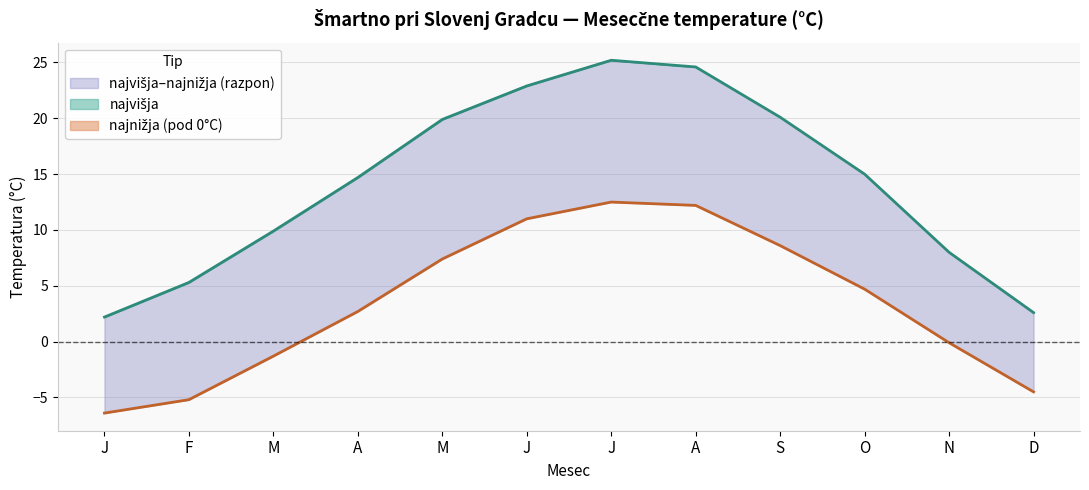

What is the lowest value of the najvišja series?

2.2